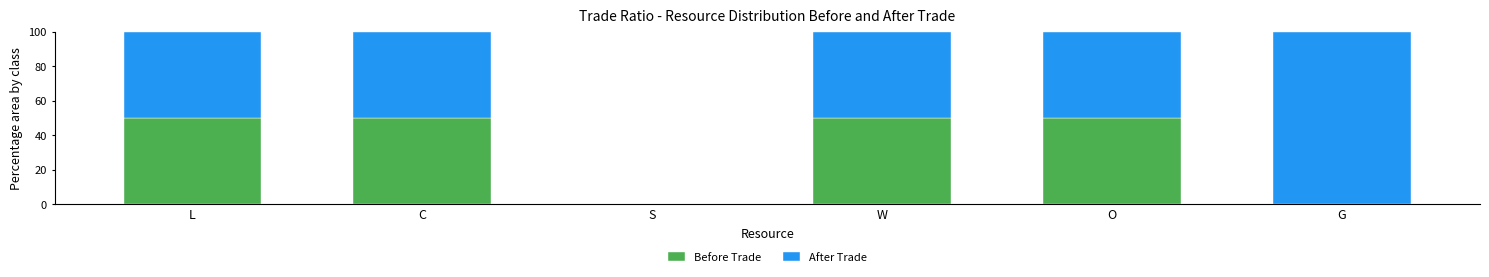

How many distinct data groups are displayed?

2